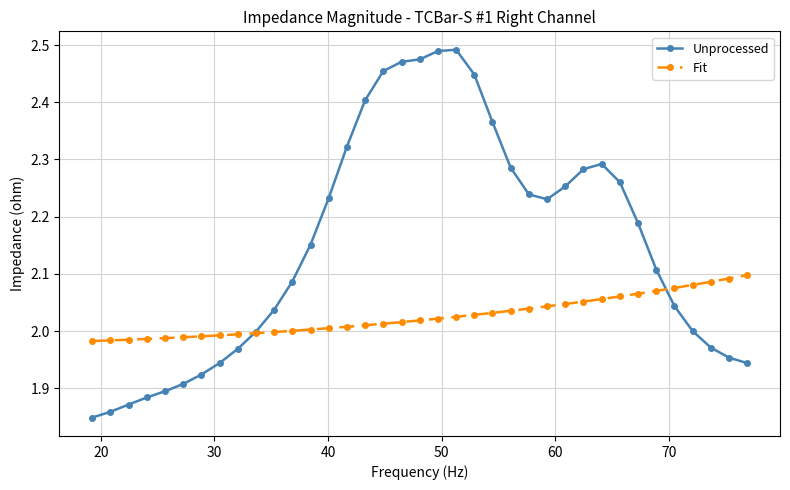

Is this an area chart (filled region under the line)?

No